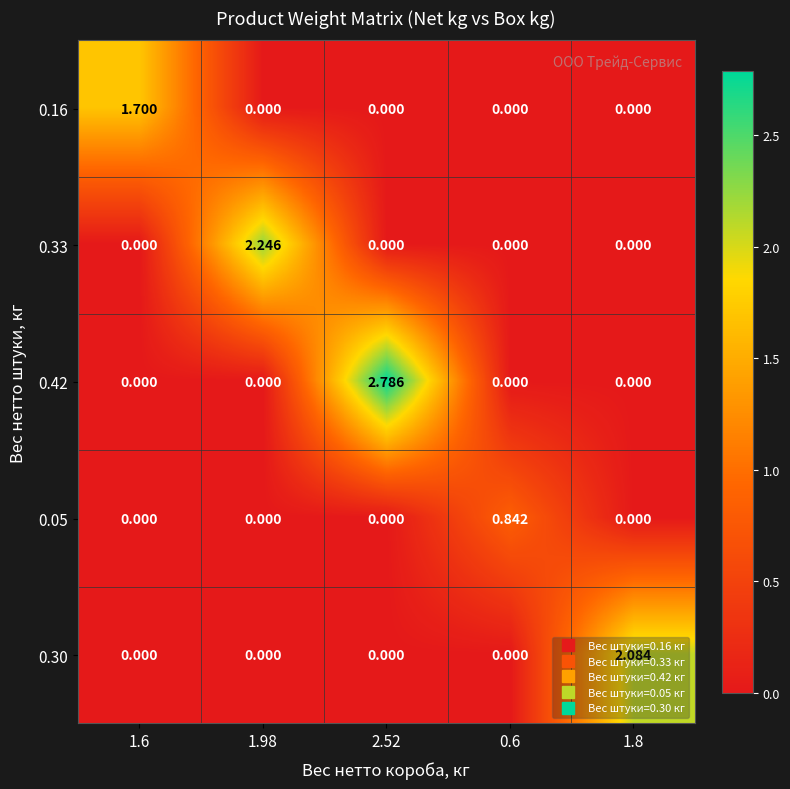

Reading left to right, transcribe all the data shown in this chart.

0.16: 1.6=1.7	1.98=0.0	2.52=0.0	0.6=0.0	1.8=0.0
0.33: 1.6=0.0	1.98=2.2	2.52=0.0	0.6=0.0	1.8=0.0
0.42: 1.6=0.0	1.98=0.0	2.52=2.8	0.6=0.0	1.8=0.0
0.05: 1.6=0.0	1.98=0.0	2.52=0.0	0.6=0.8	1.8=0.0
0.30: 1.6=0.0	1.98=0.0	2.52=0.0	0.6=0.0	1.8=2.1